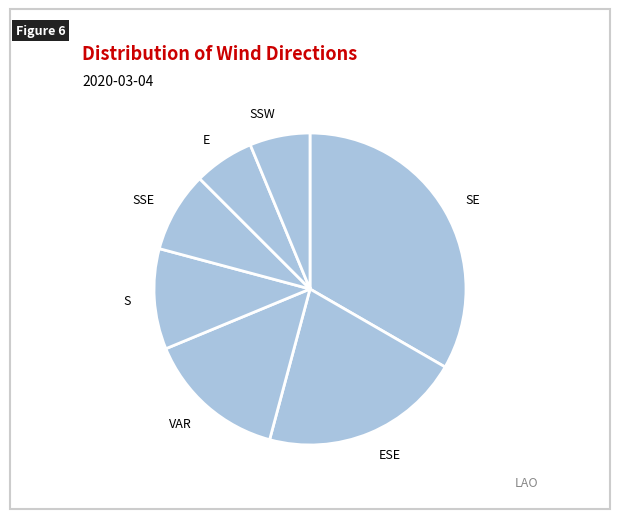

Combined, do SSW and SE account for over 50%?

No